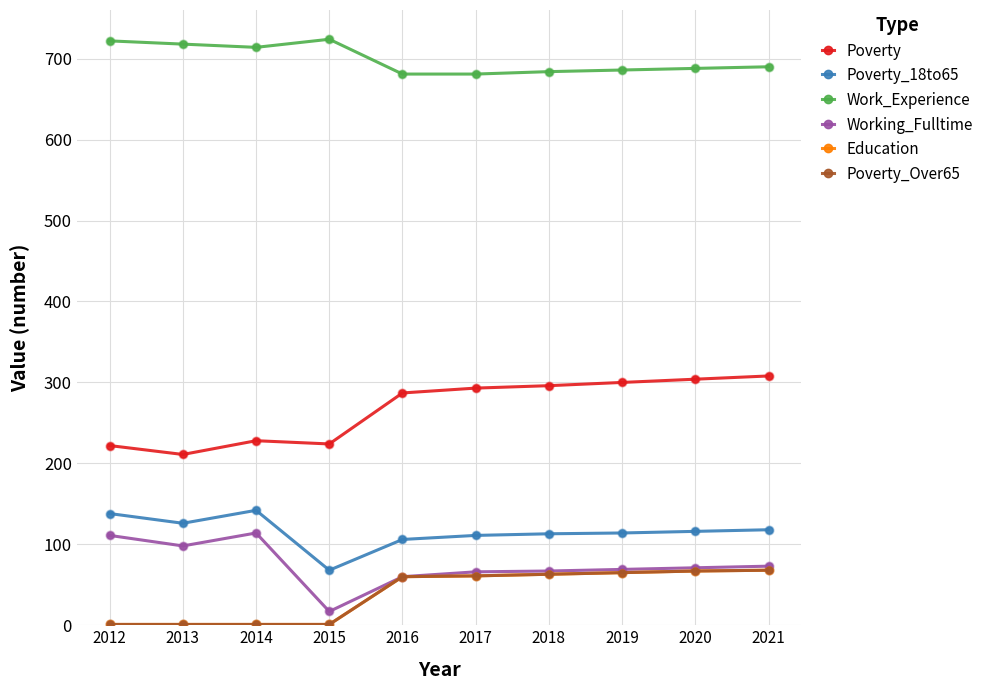

Is this an area chart (filled region under the line)?

No